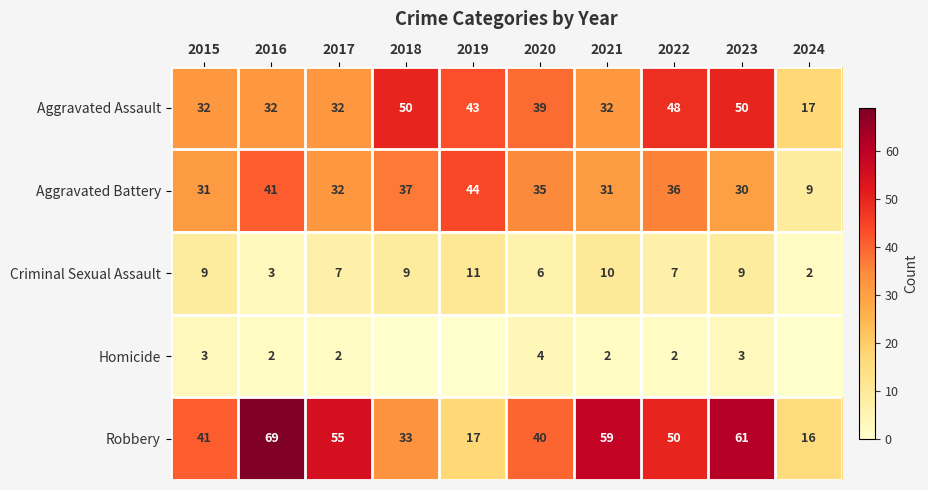

Where does the Aggravated Battery series first go above 35?

2016